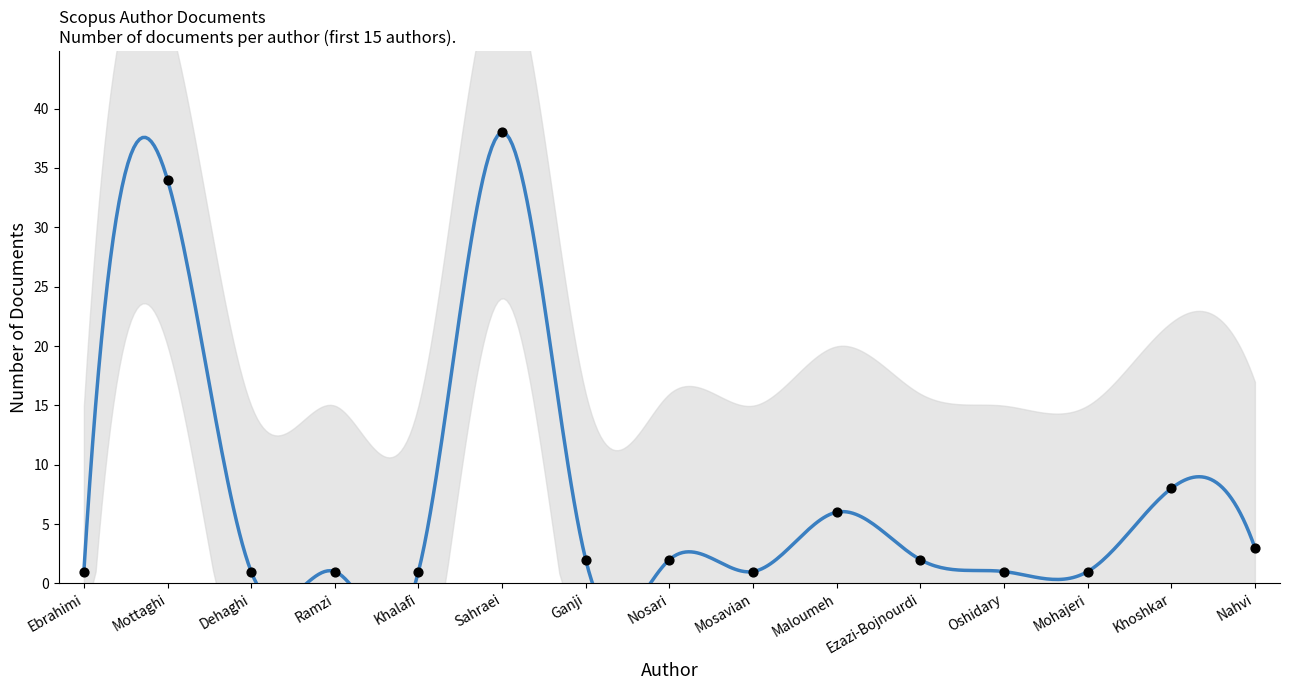

Which has a higher value, Ganji or Mottaghi?

Mottaghi